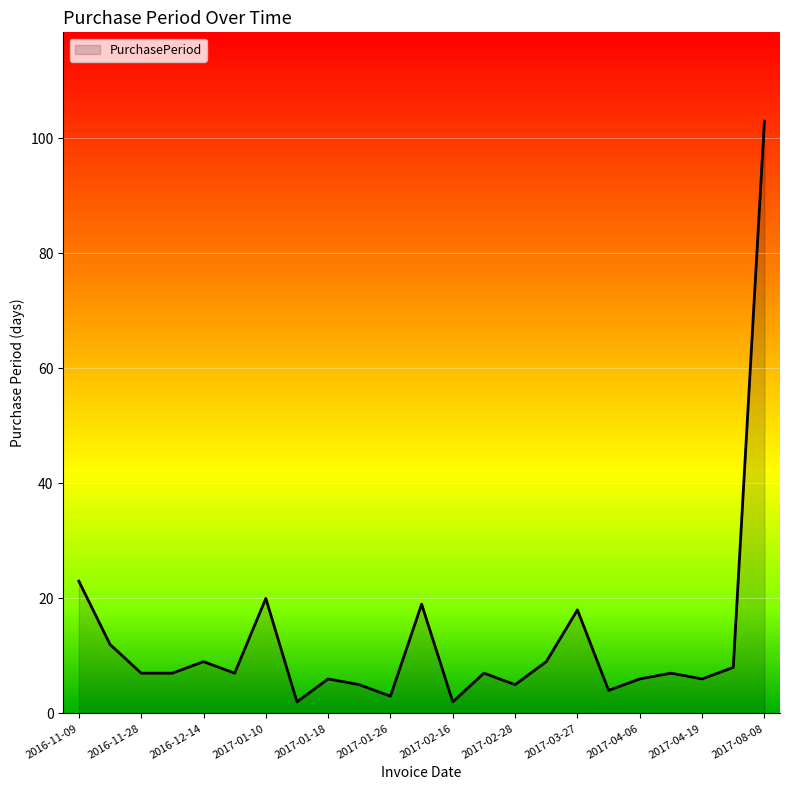

What is the difference between the maximum and minimum values?

101